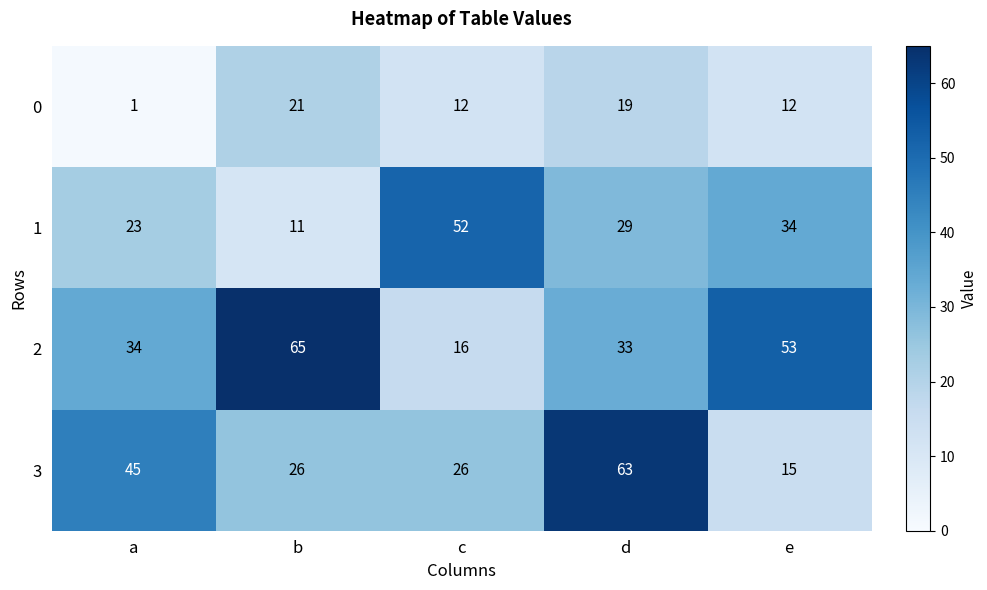

Rank the series by their average value, from lowest to highest.

0, 1, 3, 2